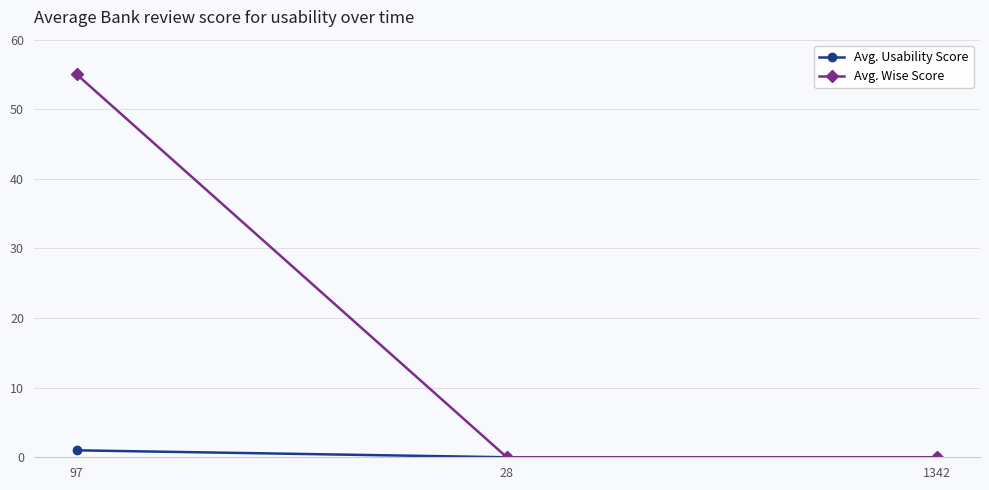

Which series has the widest spread of values?

Avg. Wise Score